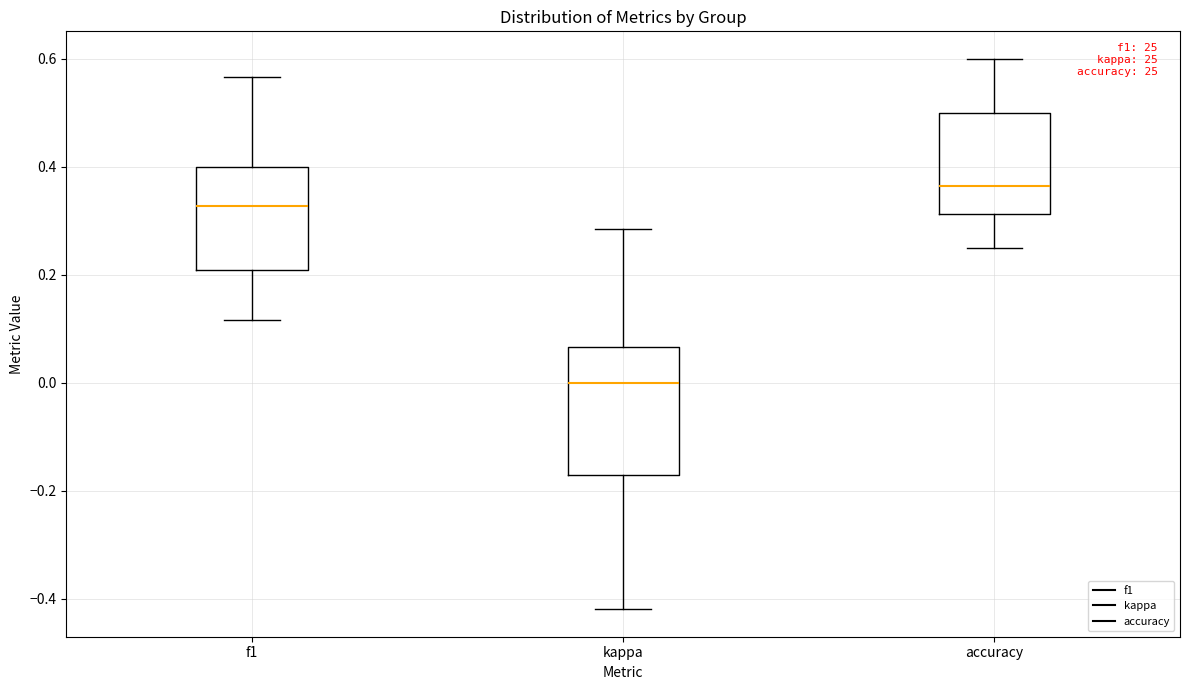

Which box has the lowest median line?

kappa